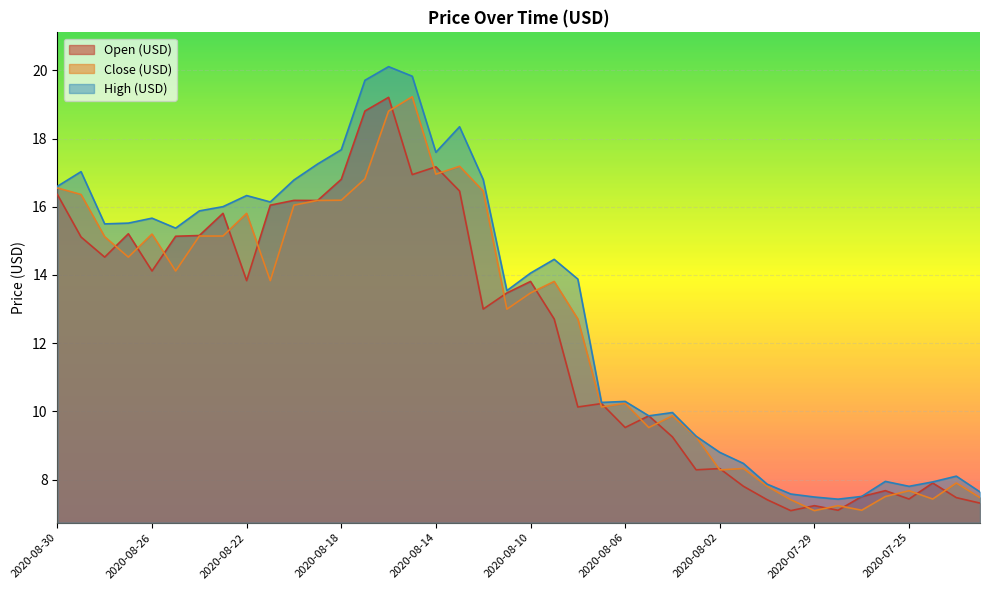

What is the sum of all high values?

524.3